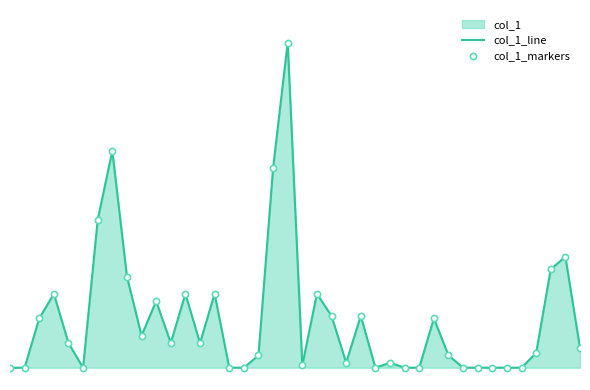

Which series has the widest spread of Y values?

col_1_line